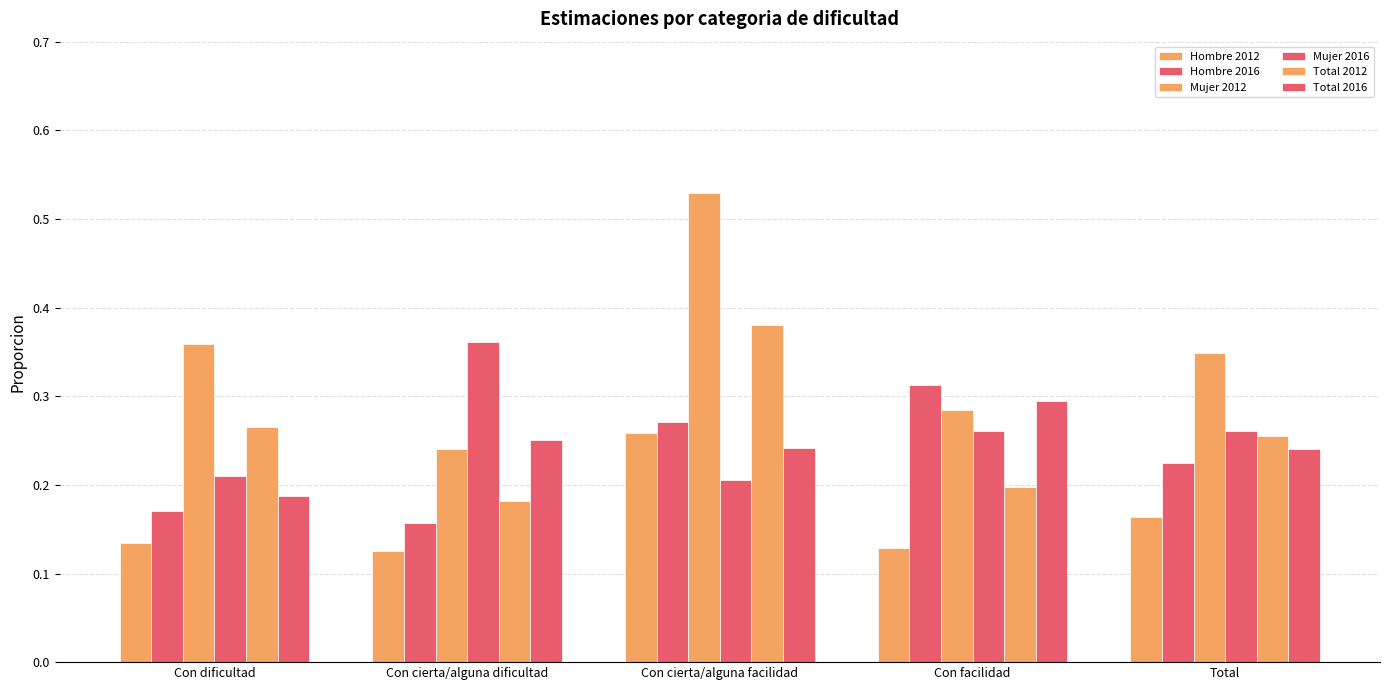

Reading left to right, what are all the values shown in this chart?

Hombre 2012: Con dificultad=0.1	Con cierta/alguna dificultad=0.1	Con cierta/alguna facilidad=0.3	Con facilidad=0.1	Total=0.2
Hombre 2016: Con dificultad=0.2	Con cierta/alguna dificultad=0.2	Con cierta/alguna facilidad=0.3	Con facilidad=0.3	Total=0.2
Mujer 2012: Con dificultad=0.4	Con cierta/alguna dificultad=0.2	Con cierta/alguna facilidad=0.5	Con facilidad=0.3	Total=0.3
Mujer 2016: Con dificultad=0.2	Con cierta/alguna dificultad=0.4	Con cierta/alguna facilidad=0.2	Con facilidad=0.3	Total=0.3
Total 2012: Con dificultad=0.3	Con cierta/alguna dificultad=0.2	Con cierta/alguna facilidad=0.4	Con facilidad=0.2	Total=0.3
Total 2016: Con dificultad=0.2	Con cierta/alguna dificultad=0.3	Con cierta/alguna facilidad=0.2	Con facilidad=0.3	Total=0.2